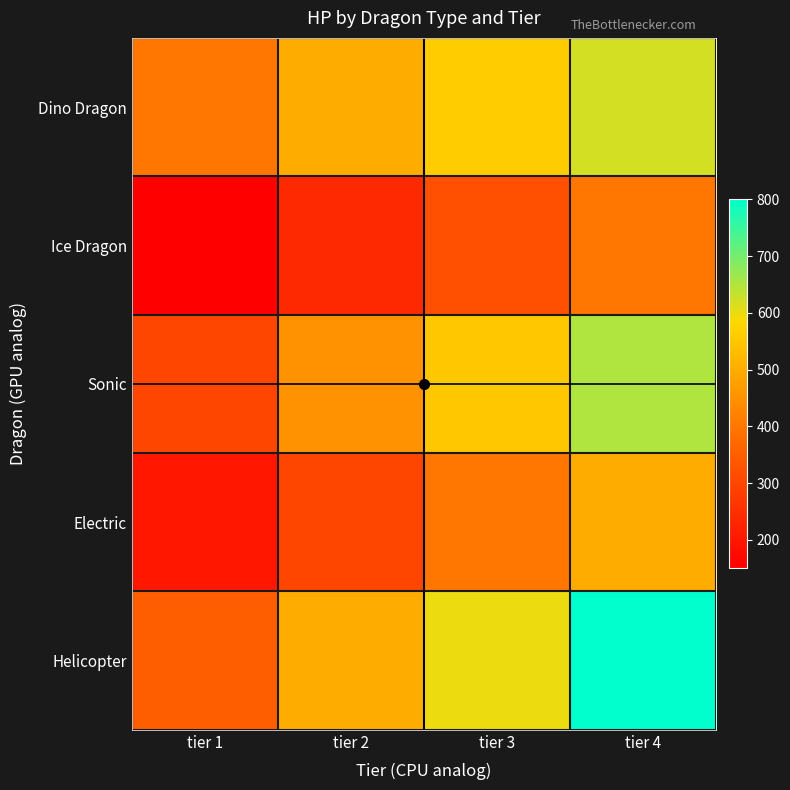

Reading left to right, list all the values displayed in this chart.

Helicopter: tier 1=350	tier 2=500	tier 3=600	tier 4=800
Electric: tier 1=200	tier 2=300	tier 3=400	tier 4=500
Sonic: tier 1=300	tier 2=450	tier 3=550	tier 4=650
Ice Dragon: tier 1=150	tier 2=240	tier 3=320	tier 4=400
Dino Dragon: tier 1=400	tier 2=500	tier 3=560	tier 4=620